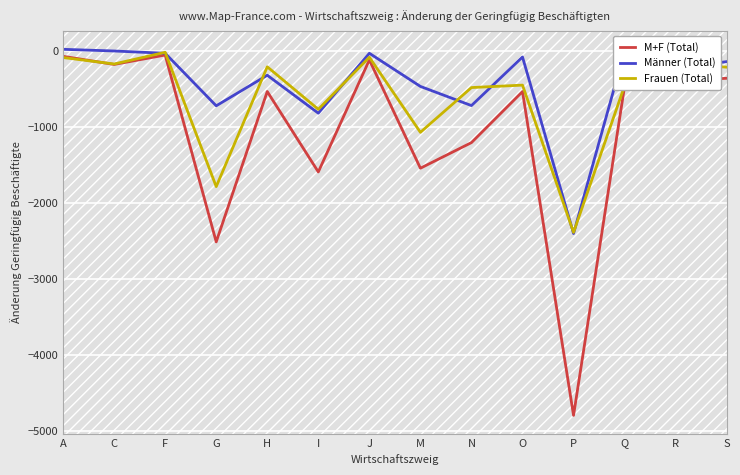

At which category does the chart reach its minimum across all series?

P